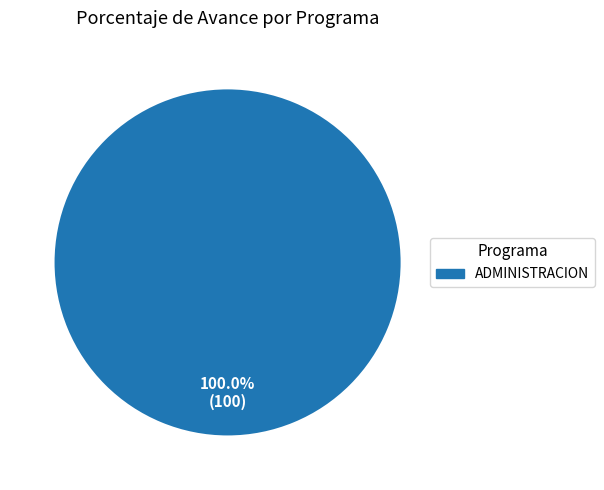

What is the majority slice?

ADMINISTRACION